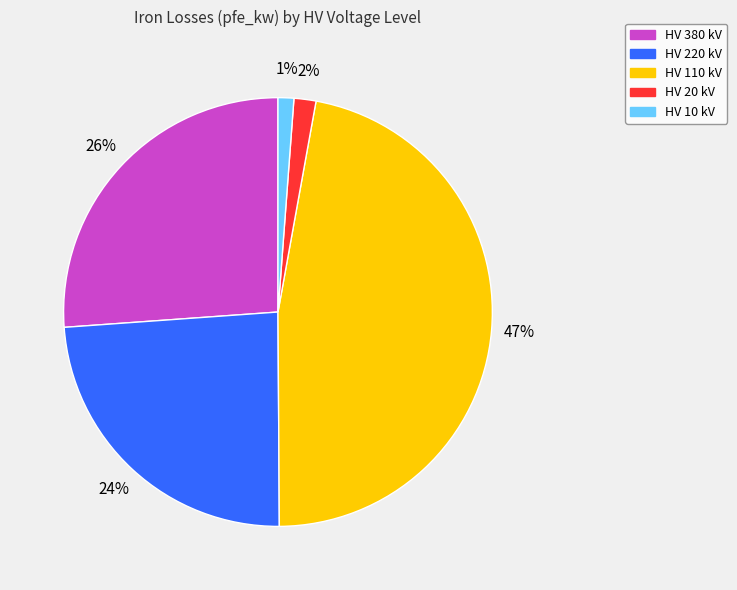

Which category has the biggest portion of the pie?

HV 110 kV